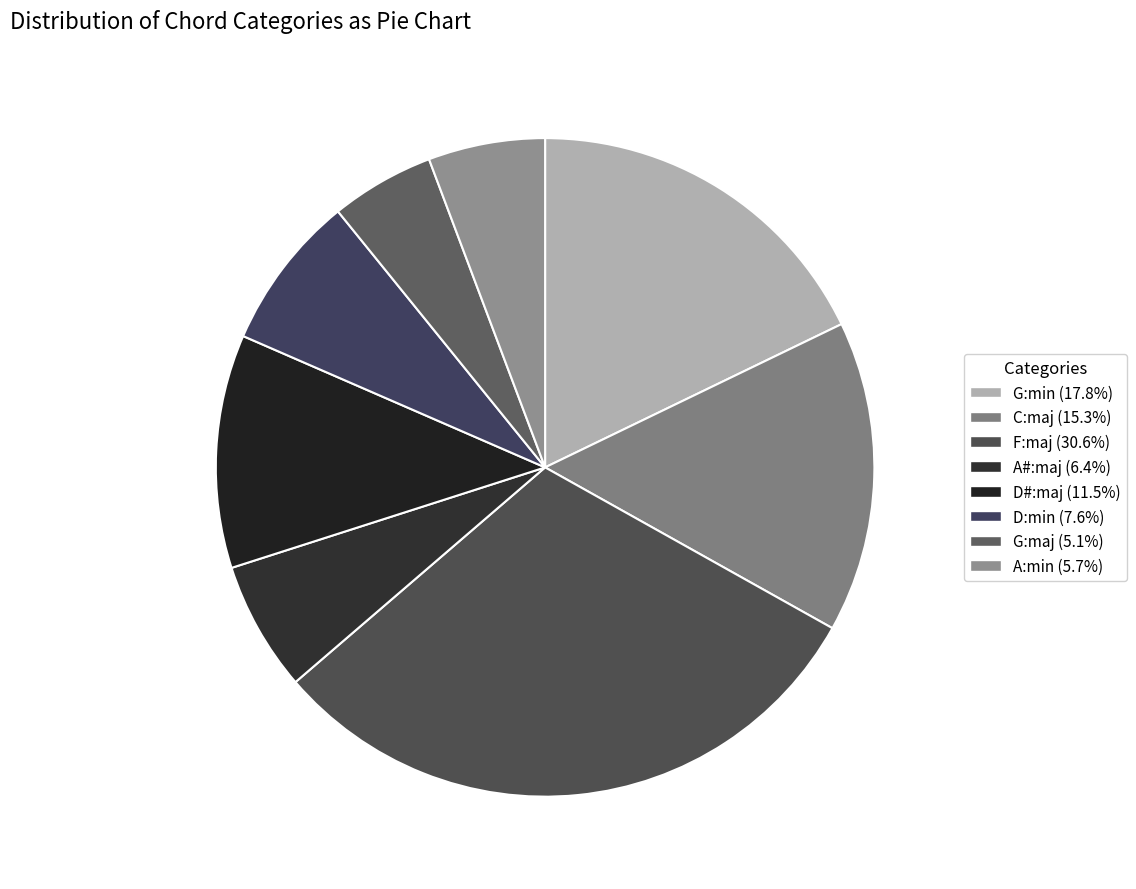

How many slices are in this pie chart?

8